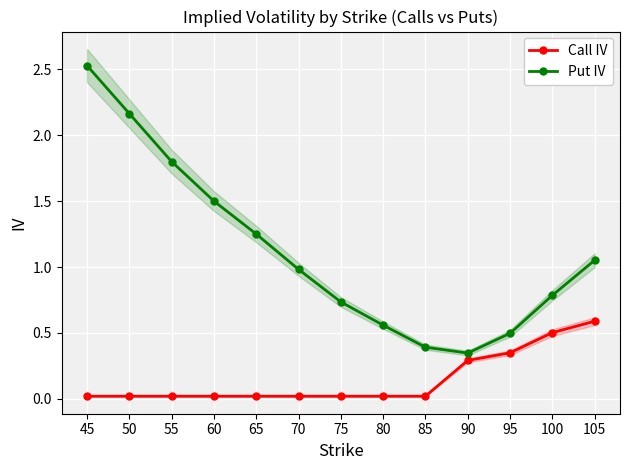

True or false: Put IV and Call IV cross at least once.

False